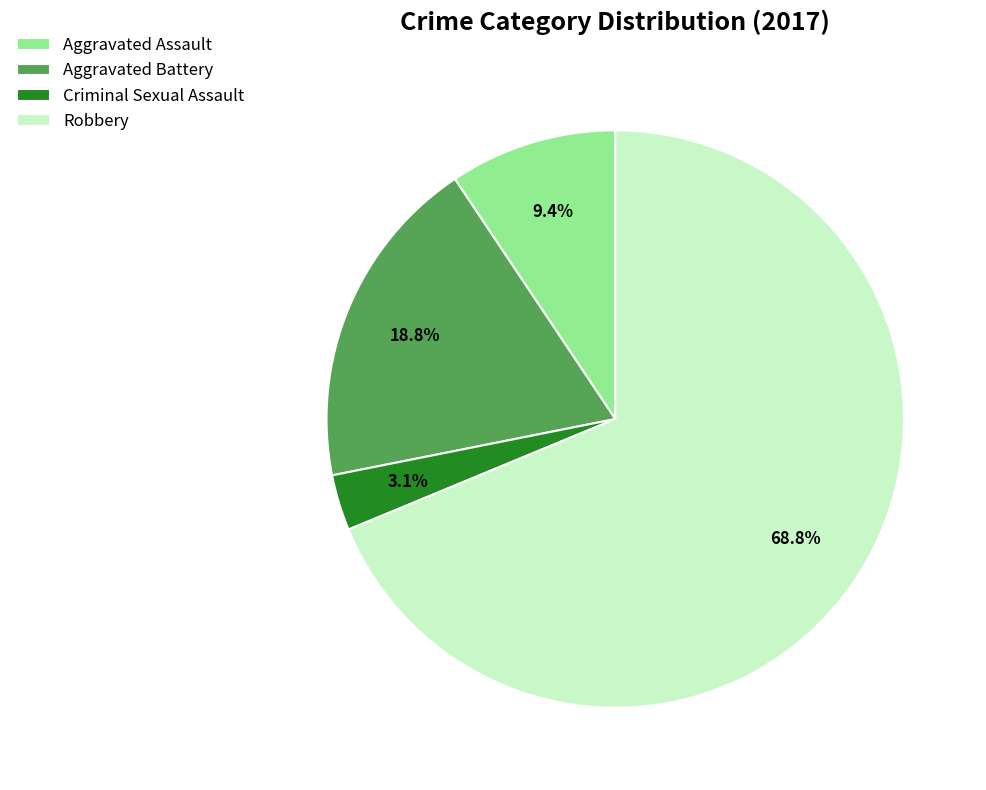

Is there any slice that represents more than half of the pie?

Yes